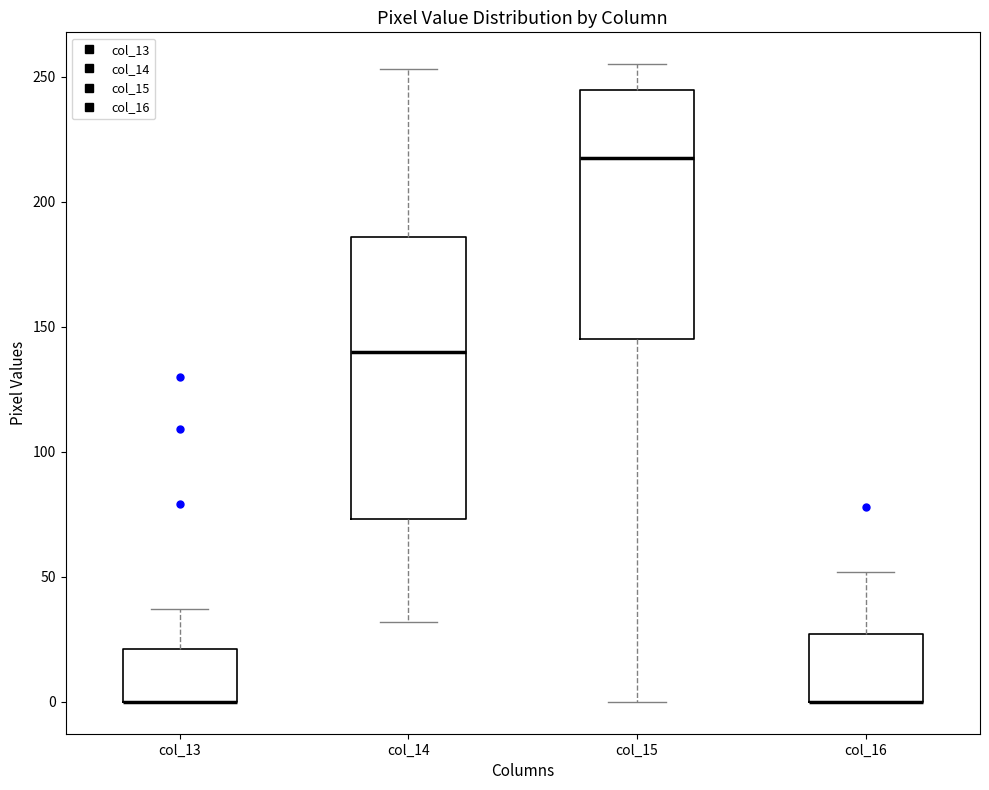

Reading left to right, transcribe this box plot: for each box, give where its median line is, the range the box spans, and where its two whiskers end, as read against the y-axis. The values are not printed on the chart, so give them approximately, as read against the axis.

col_13: median 0 (drawn on the box's lower edge), box 0 to 20, whiskers 0 to 35
col_14: median 140, box 75 to 185, whiskers 30 to 255
col_15: median 220, box 145 to 245, whiskers 0 to 255
col_16: median 0 (drawn on the box's lower edge), box 0 to 25, whiskers 0 to 50